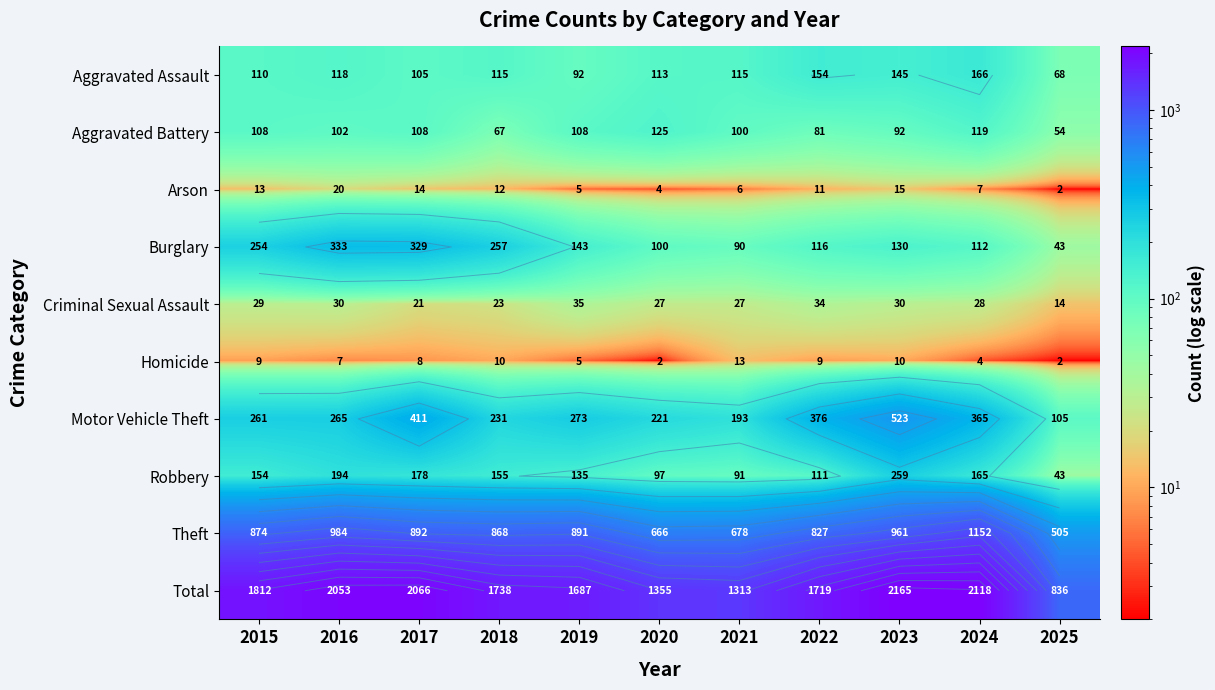

At how many categories does at least one series exceed 615?

11